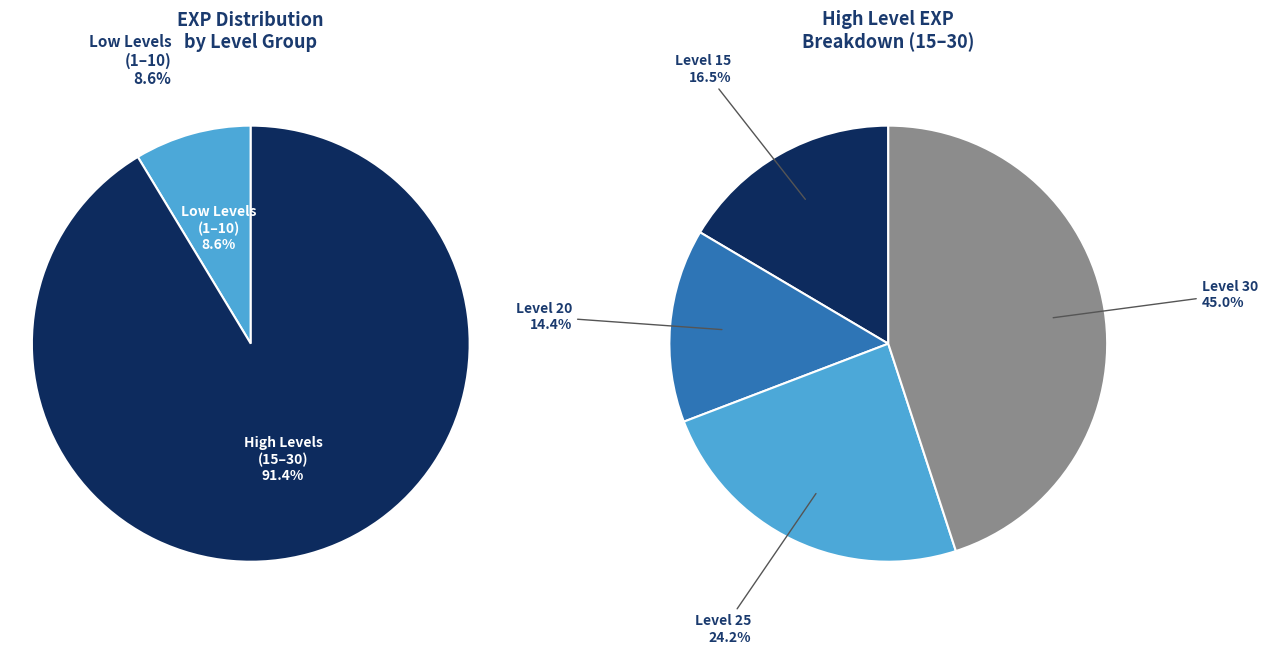

Which category has the biggest portion of the pie?

Level 30